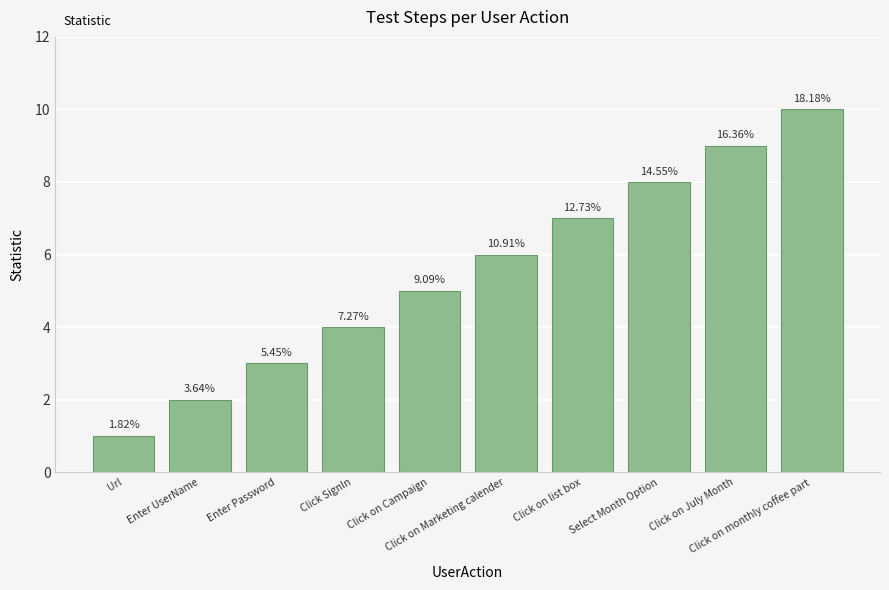

Rank the categories by value from highest to lowest.

Click on monthly coffee part, Click on July Month, Select Month Option, Click on list box, Click on Marketing calender, Click on Campaign, Click SignIn, Enter Password, Enter UserName, Url